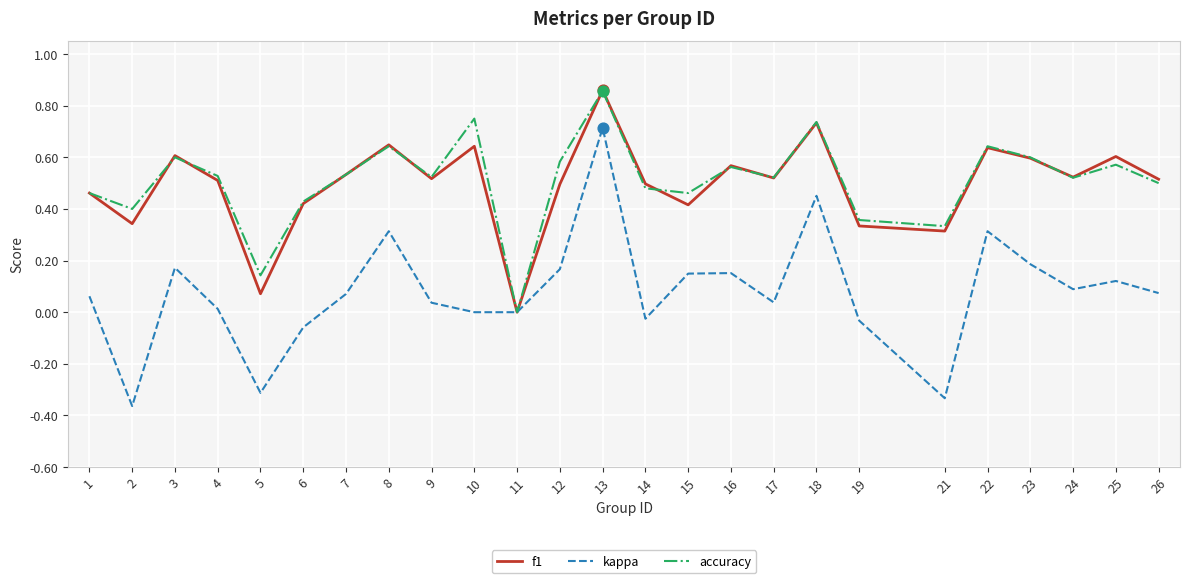

At which category is the sum across all series the highest?

13